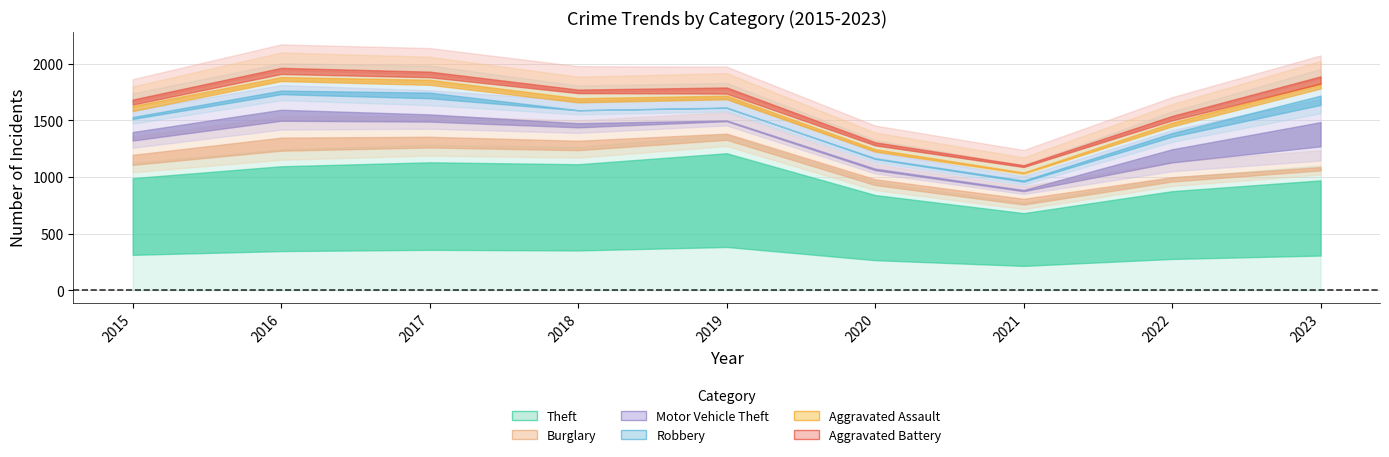

Does the chart have visible grid lines?

Yes